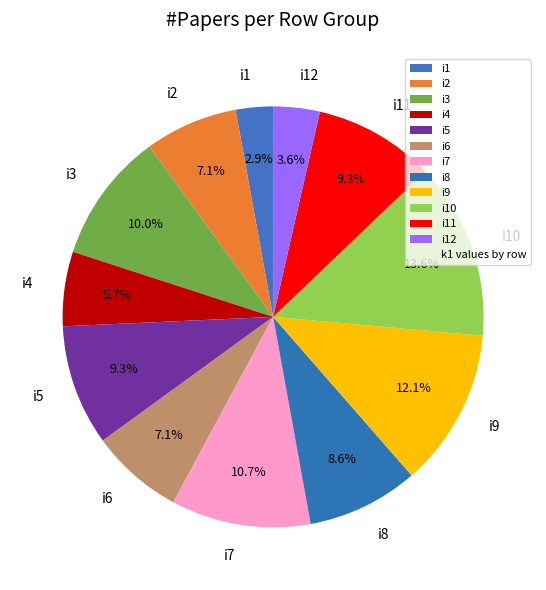

What is the ratio of the value at i5 to the value at i11?

1.0